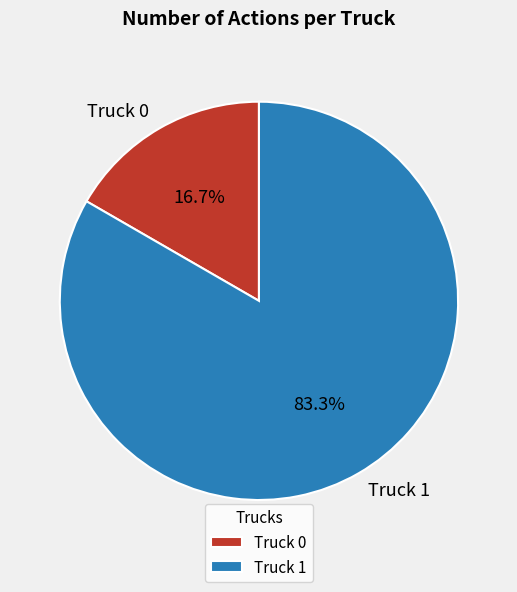

Does Truck 0 account for over 50% of the chart?

No